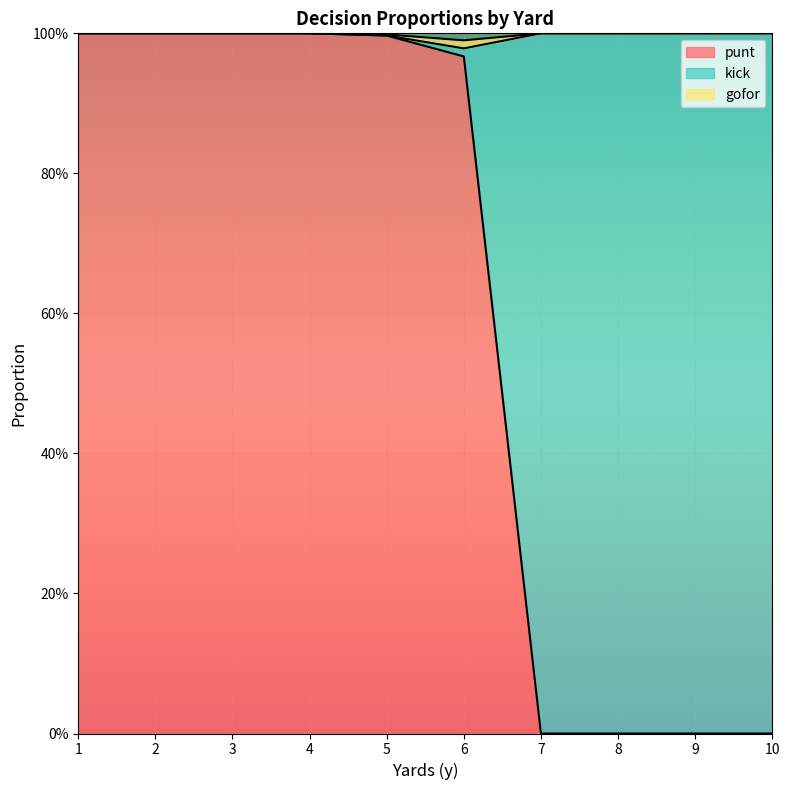

True or false: punt and gofor cross at least once.

False